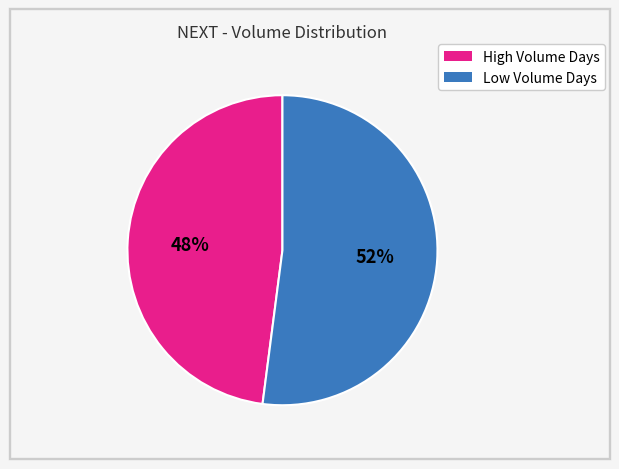

To the nearest percent, what is the average slice percentage?

50%